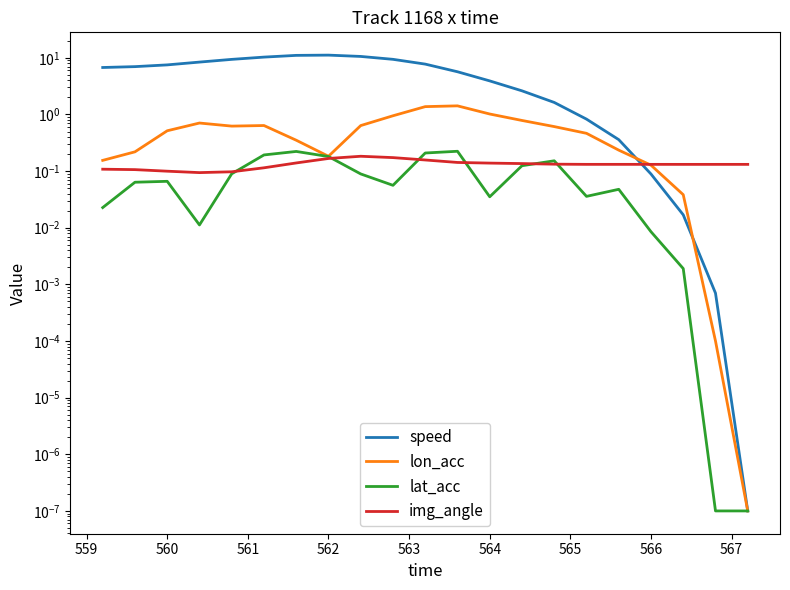

Is the value of speed at 562 greater than the value of img_angle at 560?

Yes